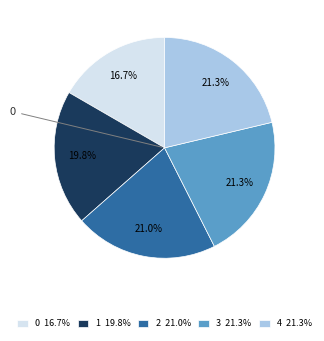

How many slices are in this pie chart?

5